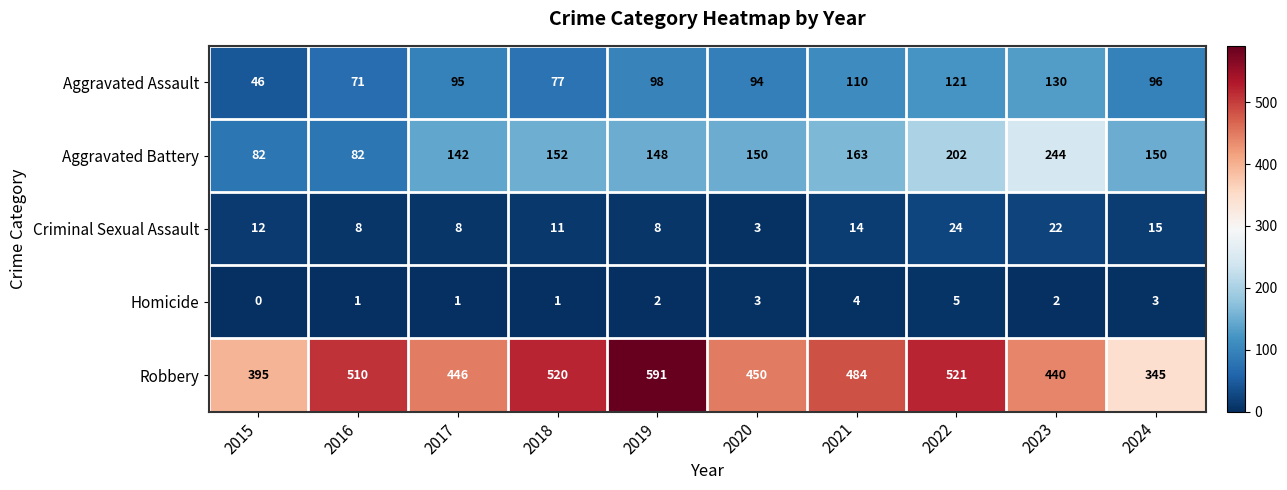

Rank the series at 2022 from lowest to highest value.

Homicide, Criminal Sexual Assault, Aggravated Assault, Aggravated Battery, Robbery